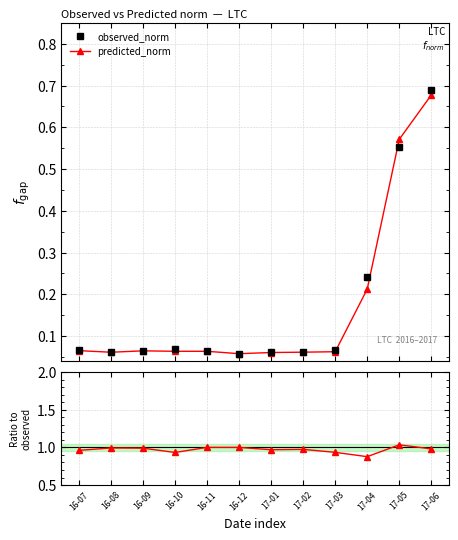

What is the total value across all series at 17-06?

2.3